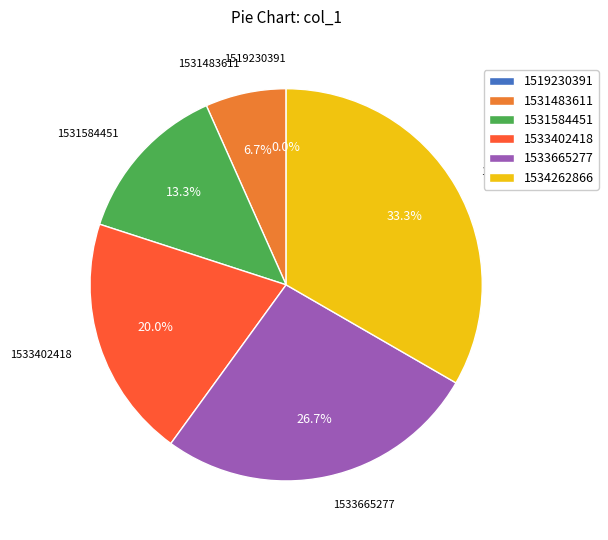

To the nearest percent, what percentage of the pie is 1533665277?

27%